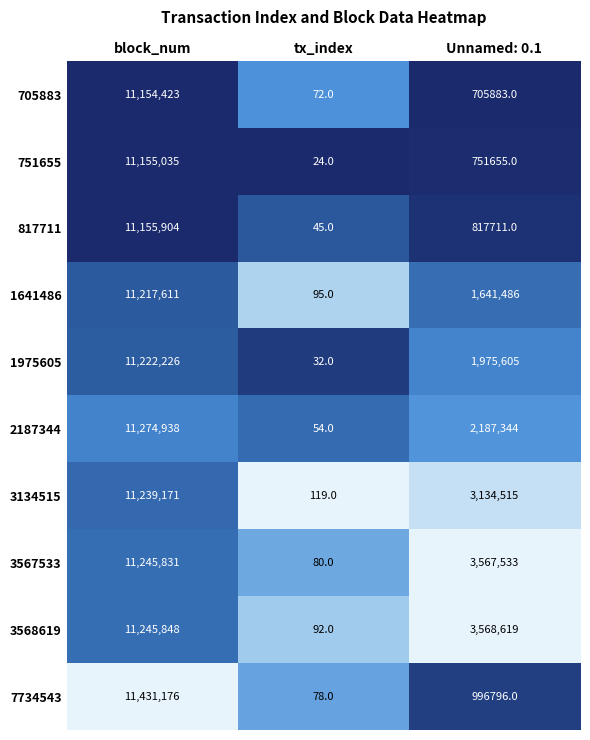

True or false: 705883 has a value of 430953 at Unnamed: 0.1.

False